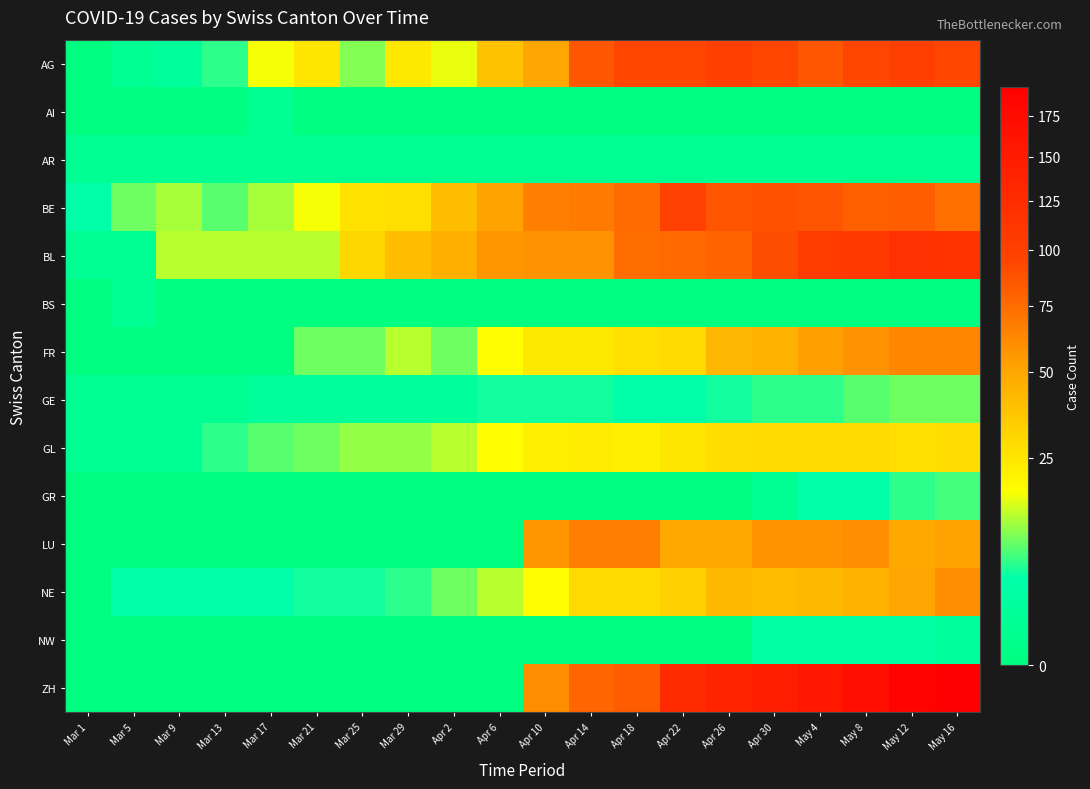

How many categories are shown in the chart?

20